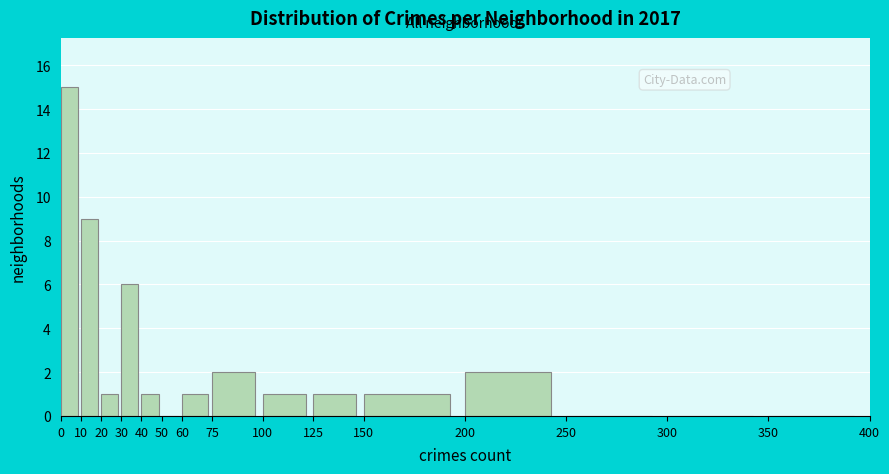

How tall is the bar that spans 20 to 30 on the x-axis? The values are not printed on the chart, so give them approximately, as read against the axis.

1